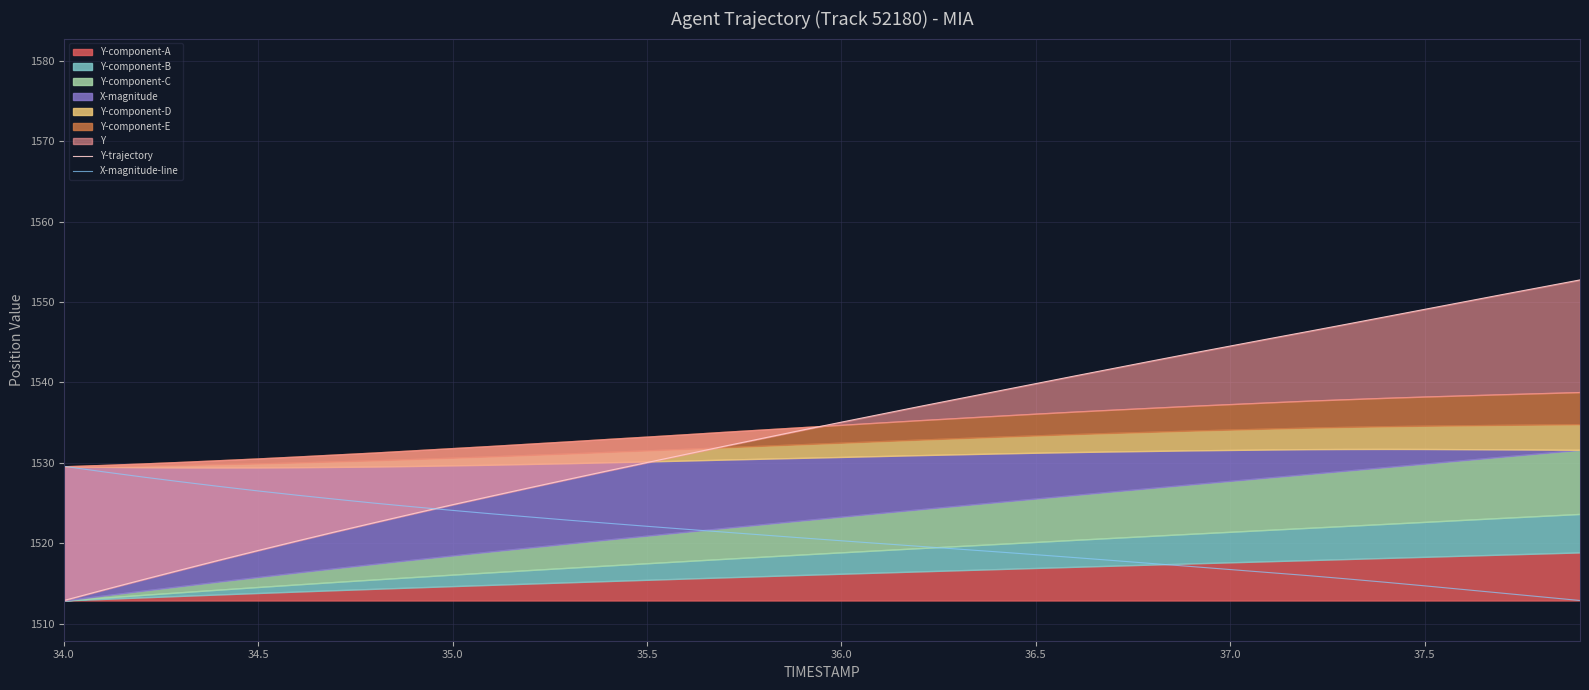

What is the difference between the maximum and minimum values in the Y-trajectory series?

39.8